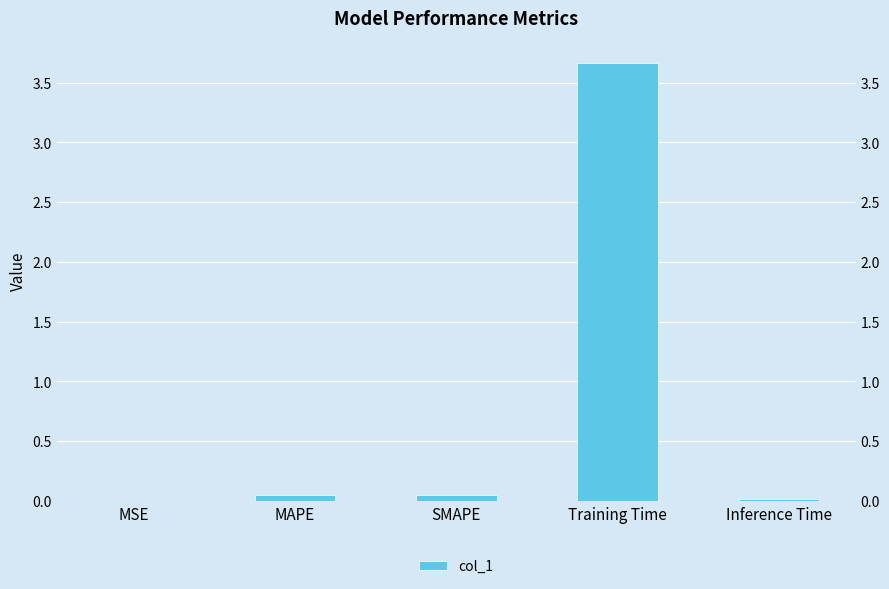

At which category does the chart reach its peak across all series?

Training Time